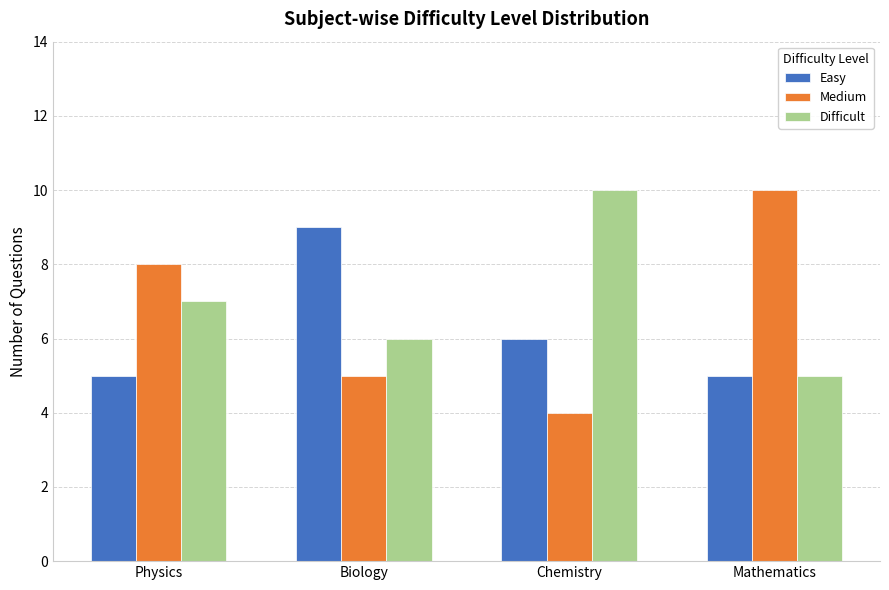

What is the minimum value for Difficult?

5